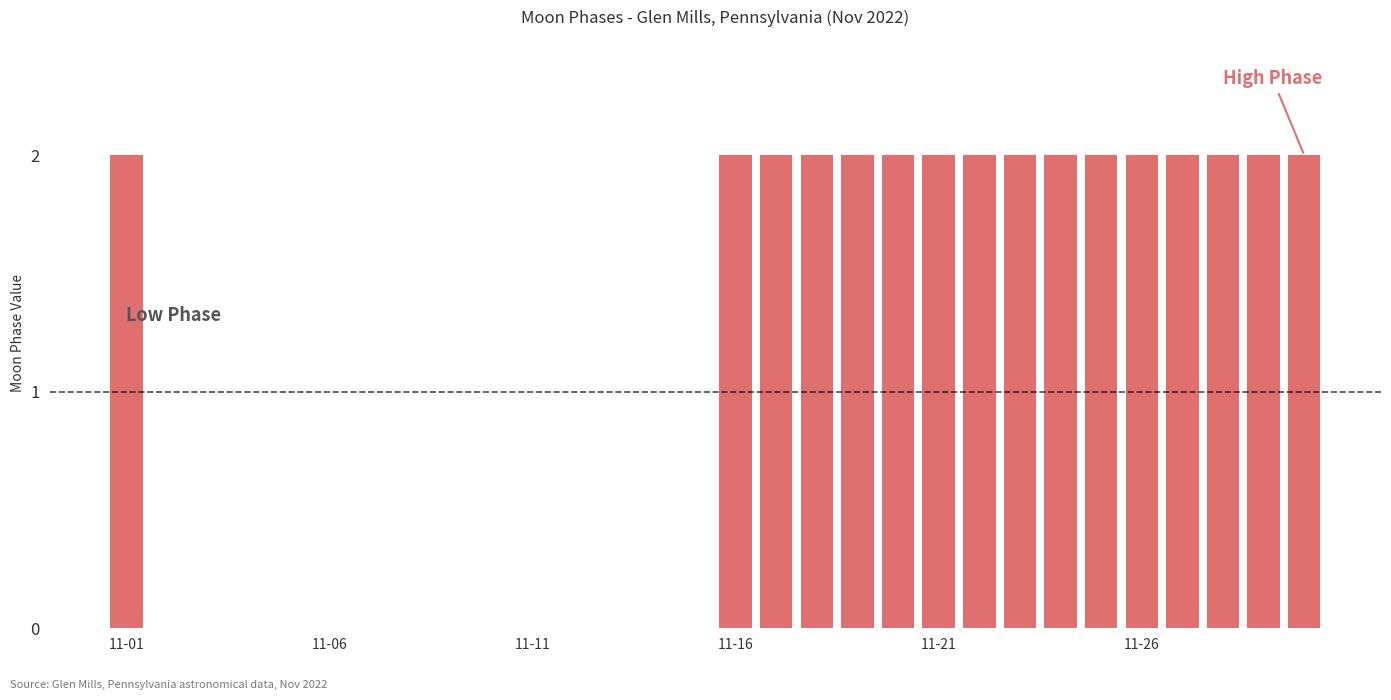

How many positive values are there?

16